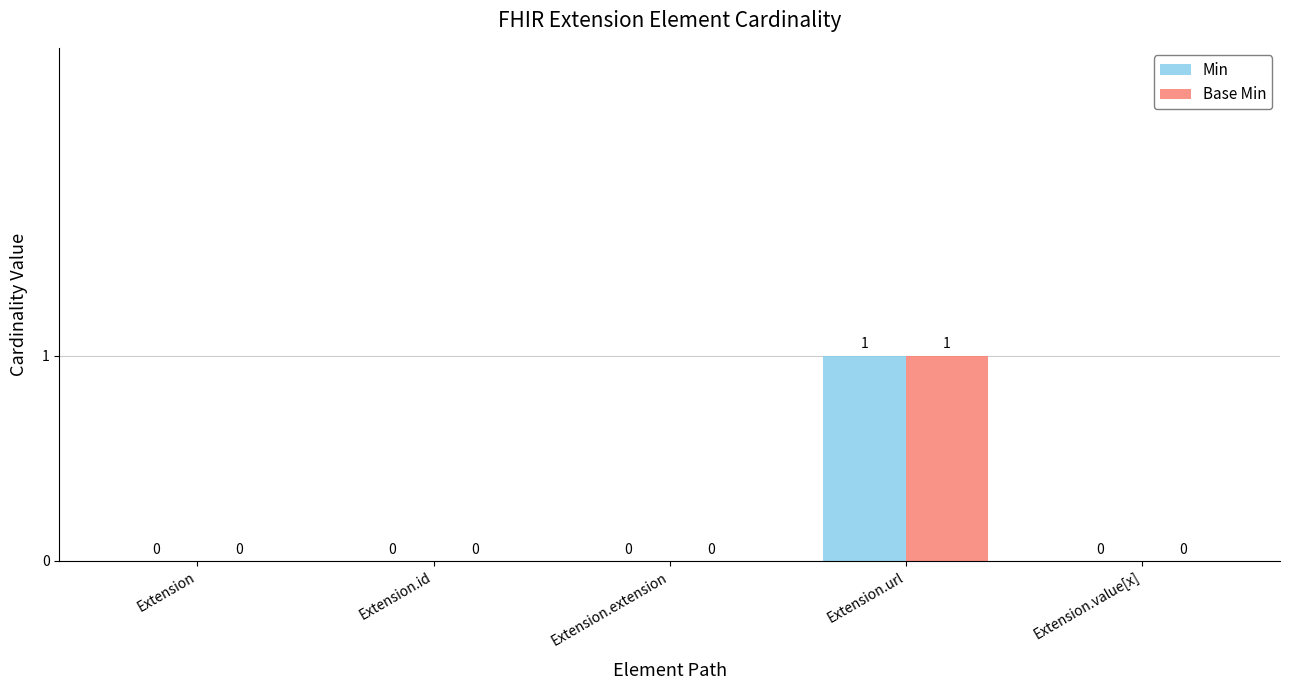

How many Base Min values are between 0 and 1?

5